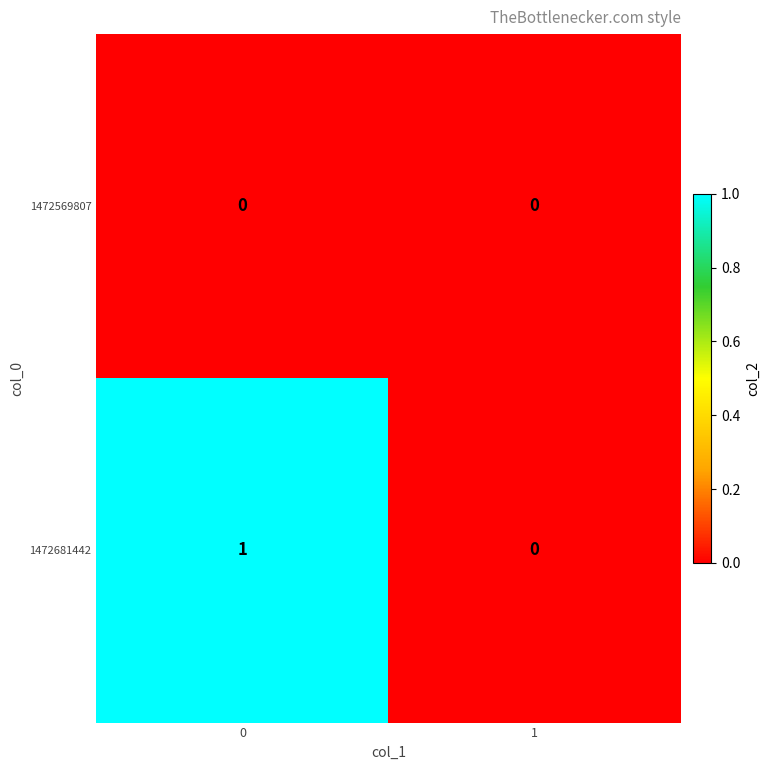

Which series has the widest spread of values?

1472681442